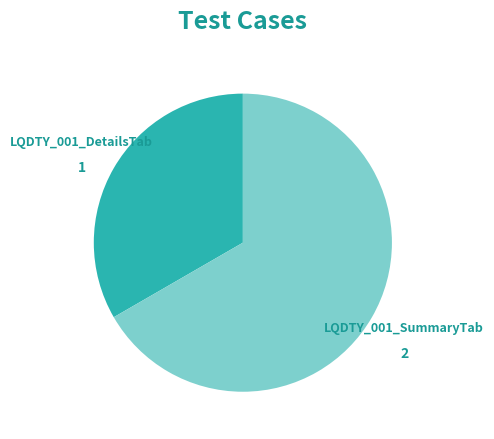

Does any single category account for the majority?

Yes